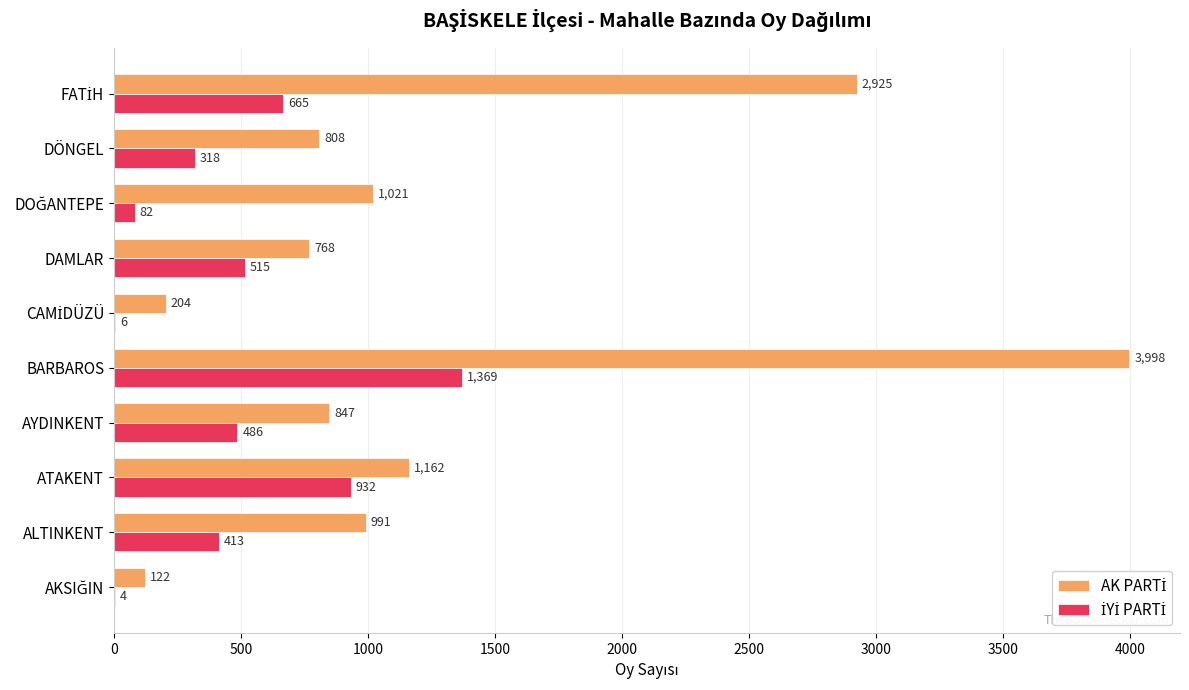

At which category does the chart reach its peak across all series?

BARBAROS